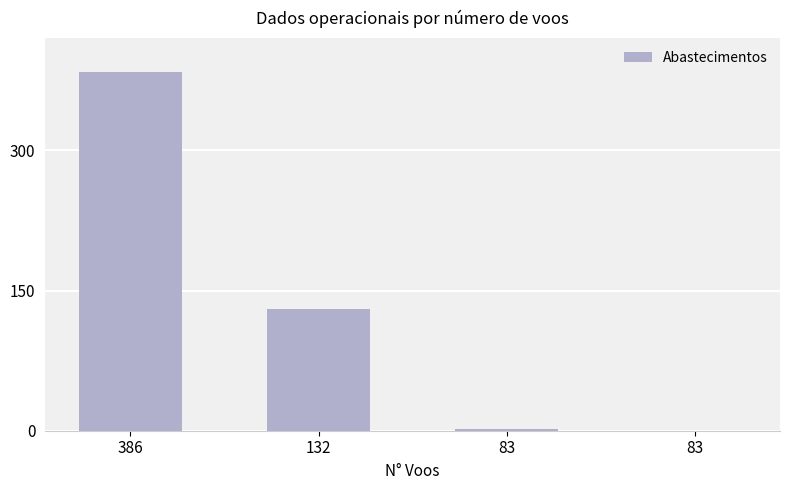

Is it true that the value at 386 is 539?

False